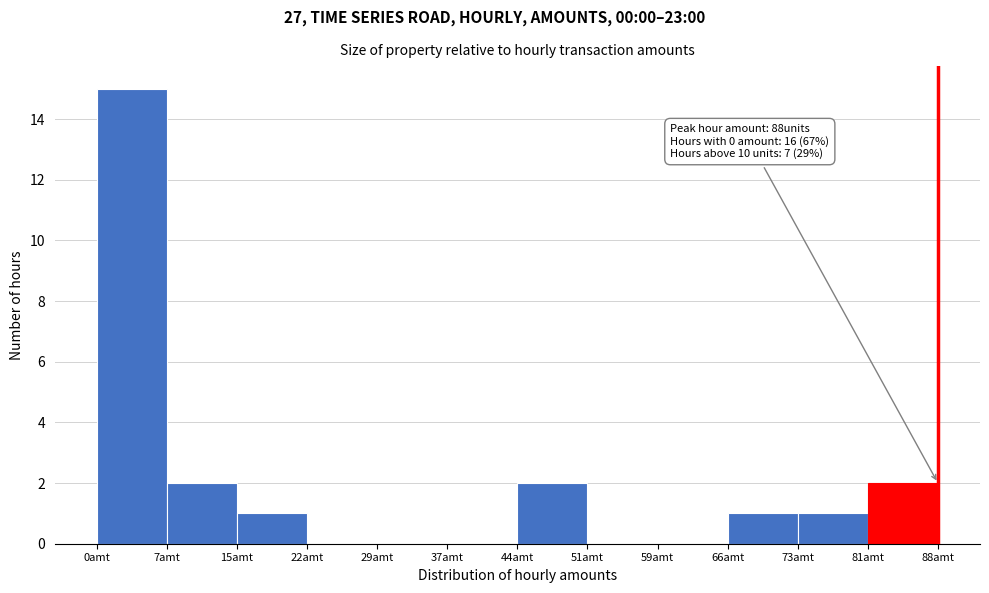

Over which range of the x-axis is the bar tallest?

0 to 7